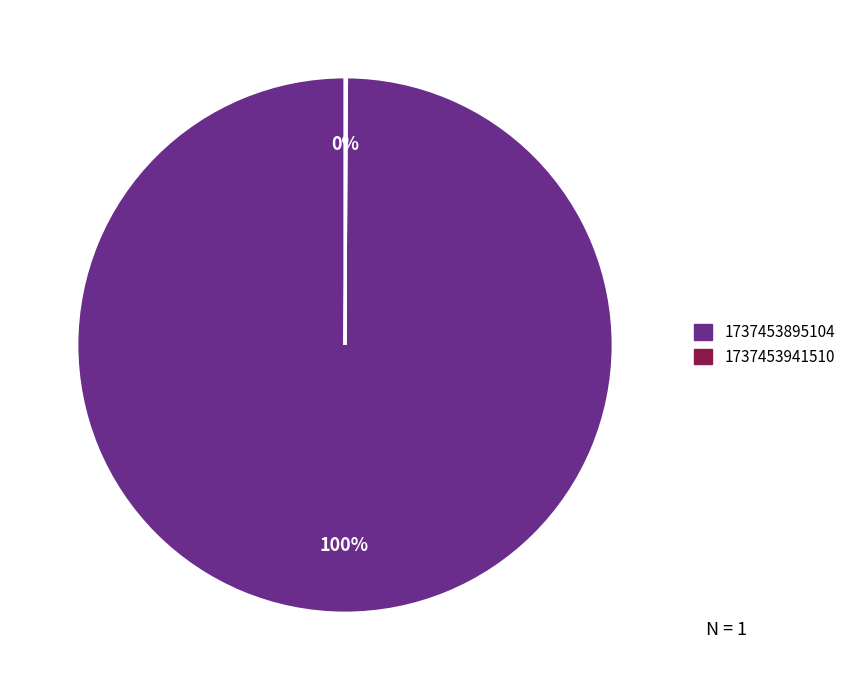

To the nearest percent, what is the difference between the largest and smallest slice percentages?

100%